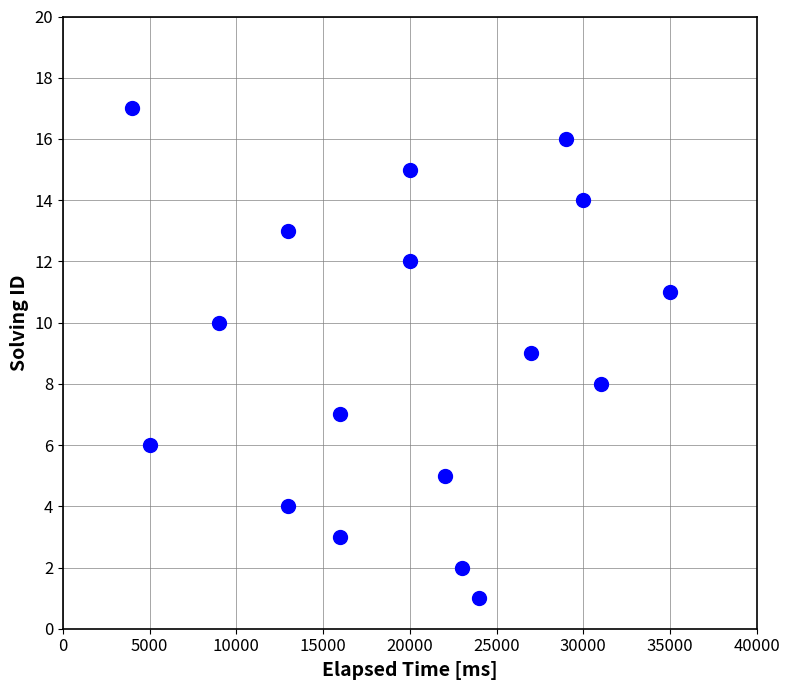

What is the range of X values (max minus min)?

31000